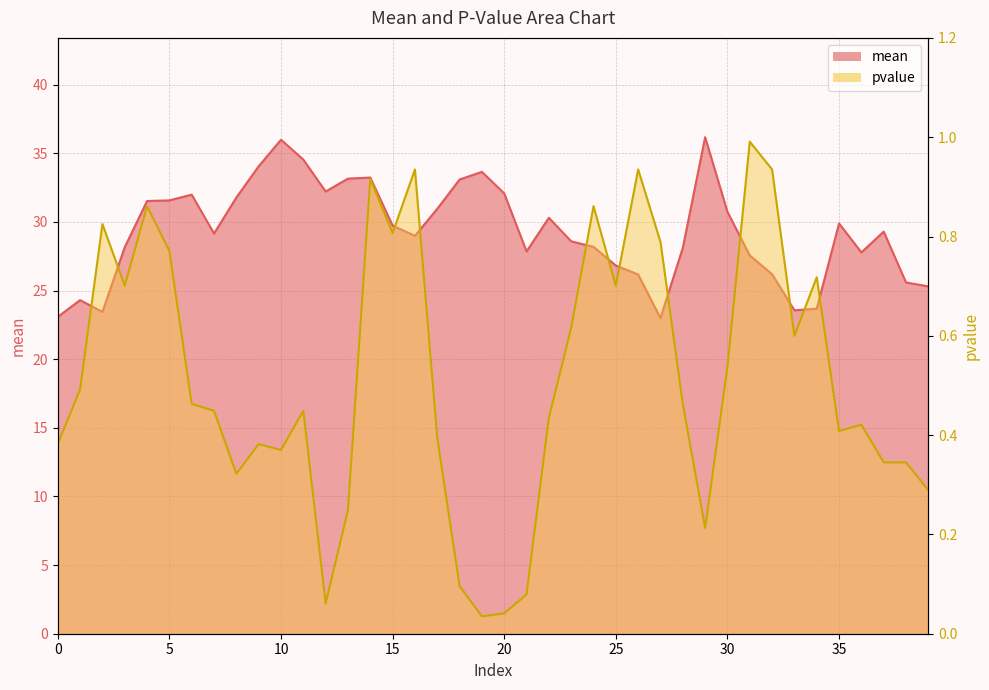

How many data points does each series have?

40